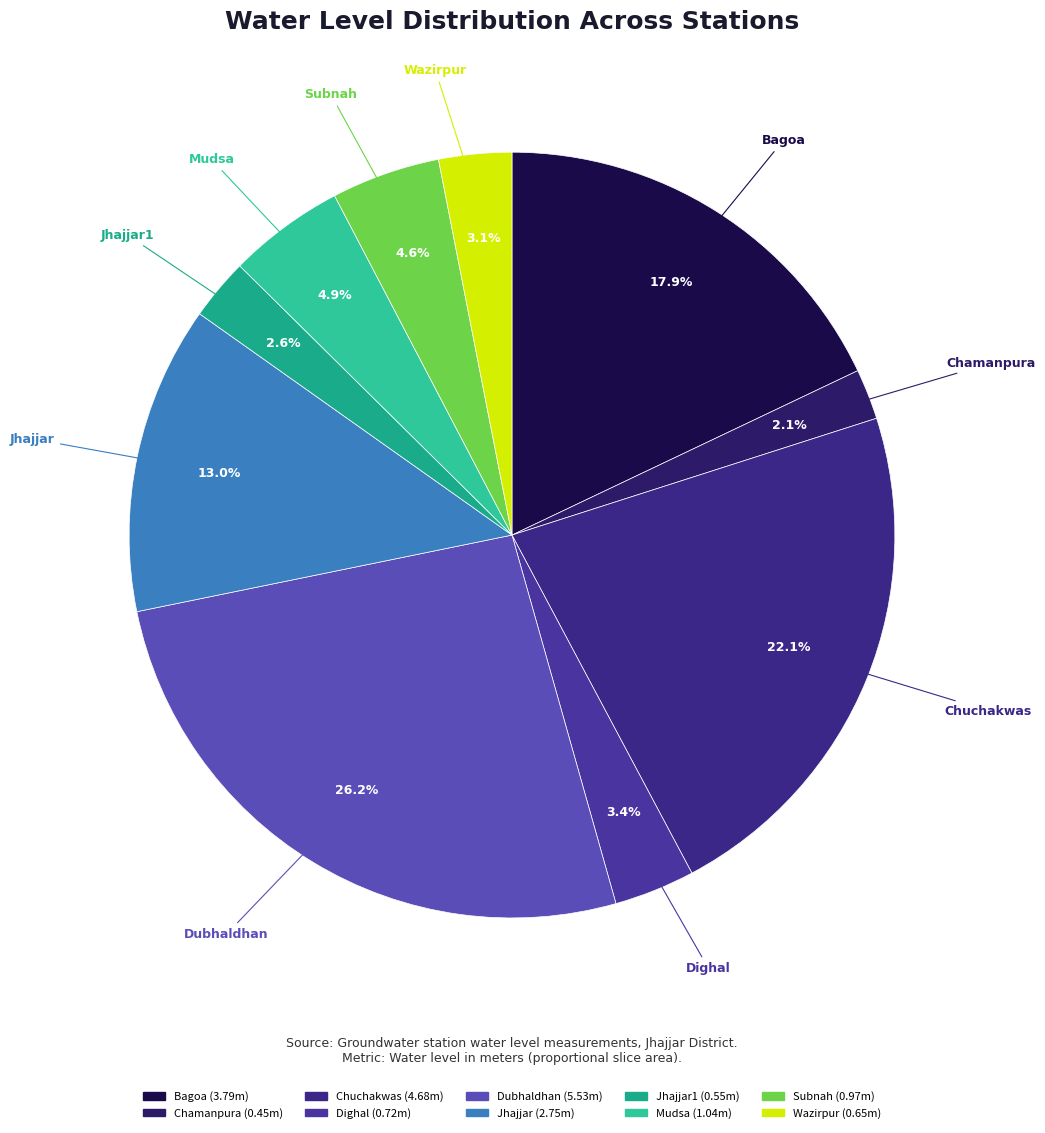

Is there a majority slice in this chart?

No